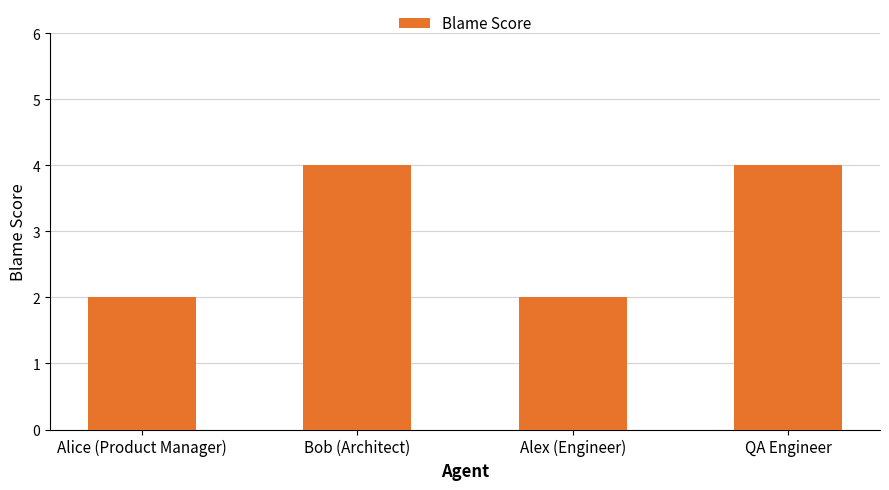

Between QA Engineer and Alex (Engineer), which is larger?

QA Engineer